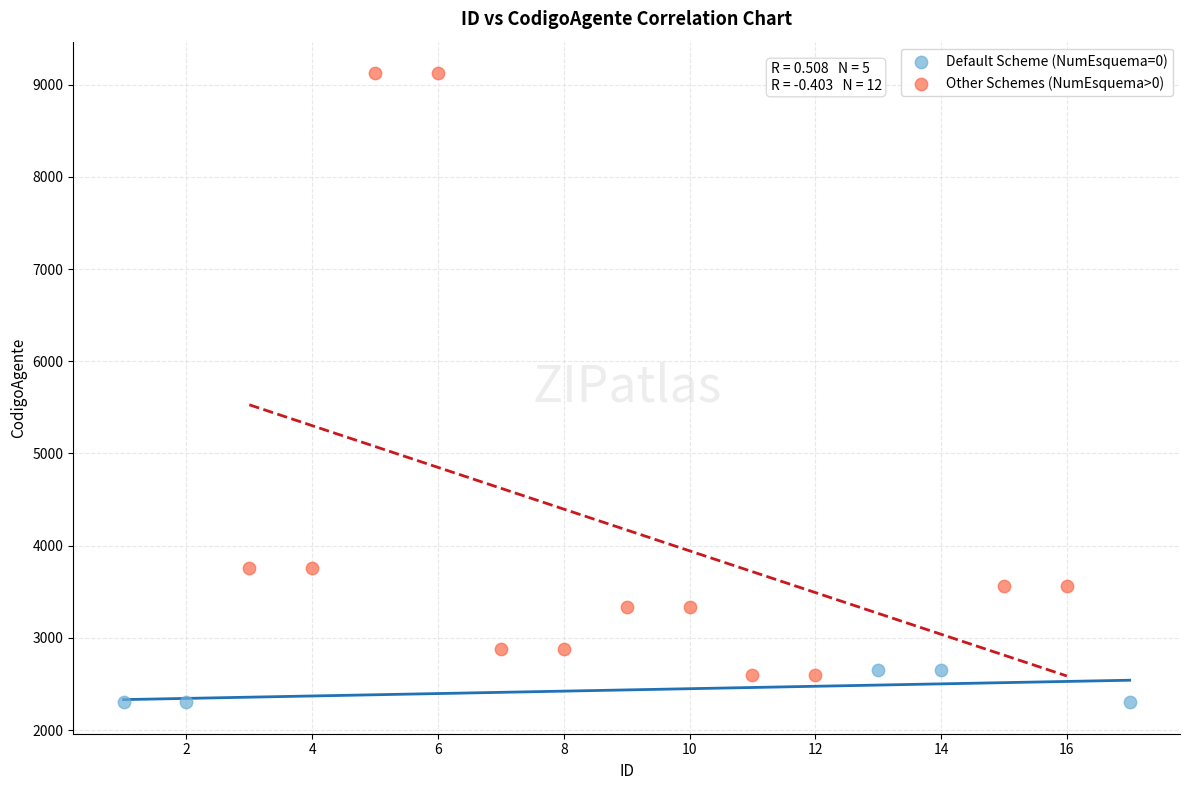

Which series contains the highest Y value?

Other Schemes (NumEsquema>0)